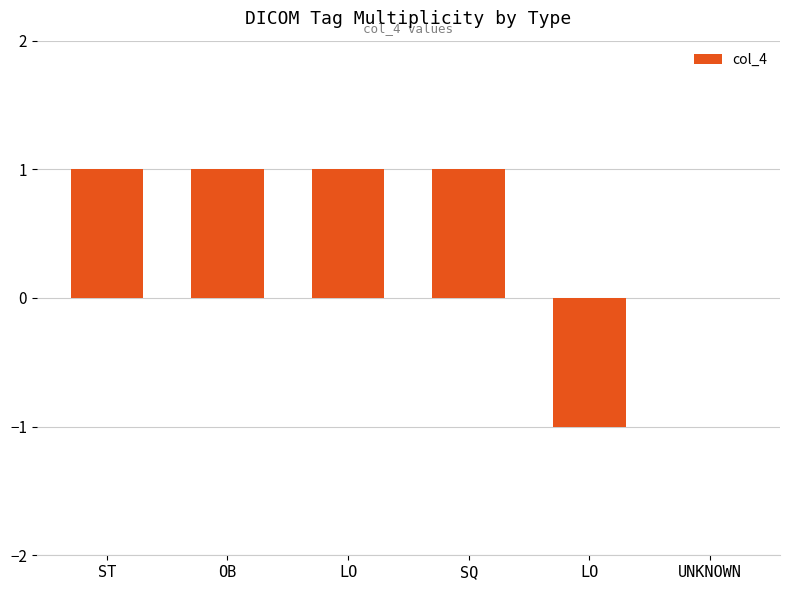

What is the difference between the values at SQ and UNKNOWN?

1